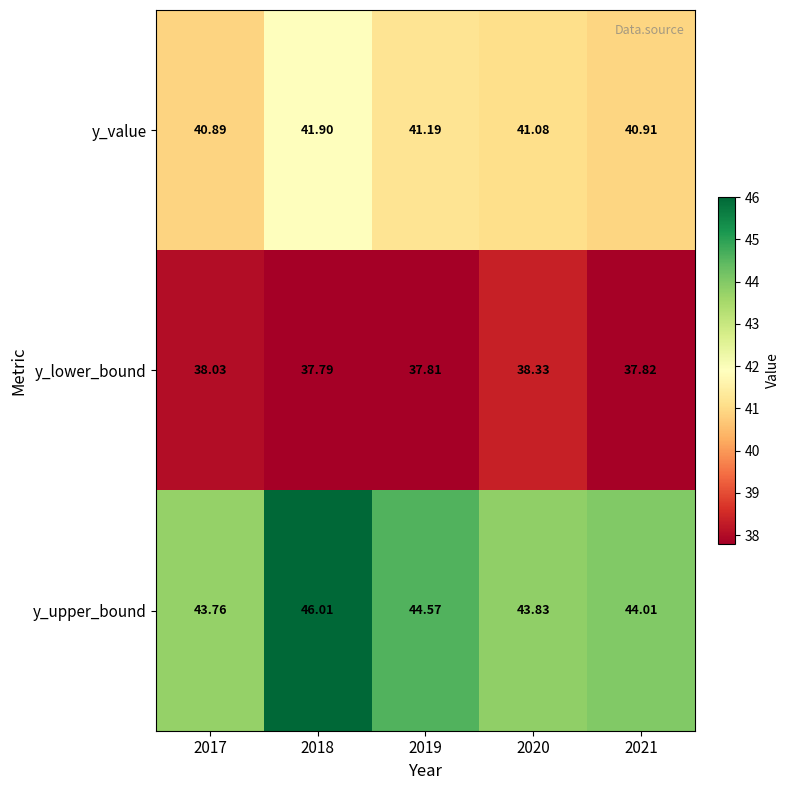

Which category has the highest value across all series?

2018